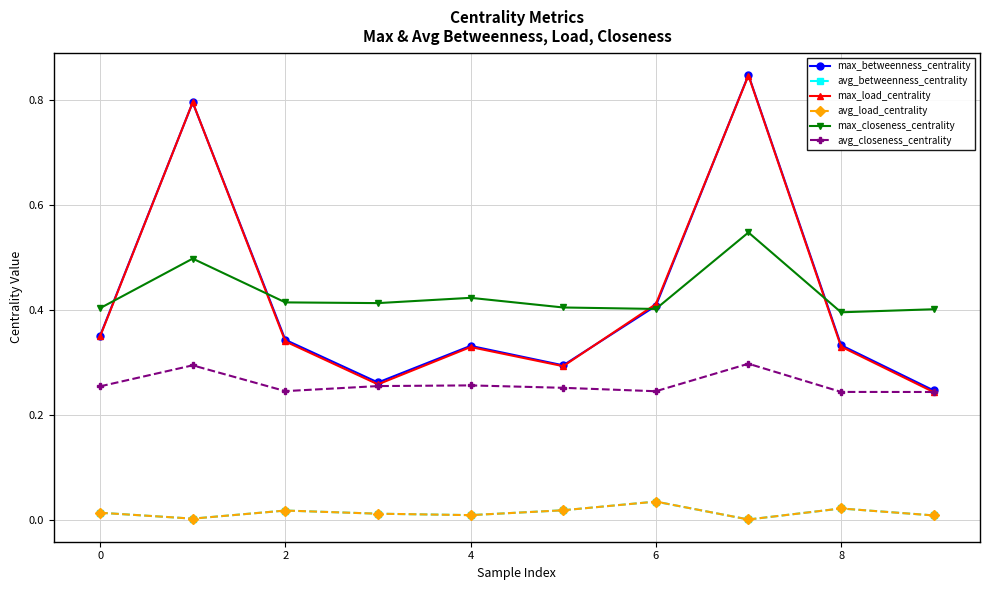

Reading left to right, transcribe all the data shown in this chart.

max_betweenness_centrality: 0.4	0.8	0.3	0.3	0.3	0.3	0.4	0.8	0.3	0.2
avg_betweenness_centrality: 0.0	0.0	0.0	0.0	0.0	0.0	0.0	0.0	0.0	0.0
max_load_centrality: 0.4	0.8	0.3	0.3	0.3	0.3	0.4	0.8	0.3	0.2
avg_load_centrality: 0.0	0.0	0.0	0.0	0.0	0.0	0.0	0.0	0.0	0.0
max_closeness_centrality: 0.4	0.5	0.4	0.4	0.4	0.4	0.4	0.5	0.4	0.4
avg_closeness_centrality: 0.3	0.3	0.2	0.3	0.3	0.3	0.2	0.3	0.2	0.2